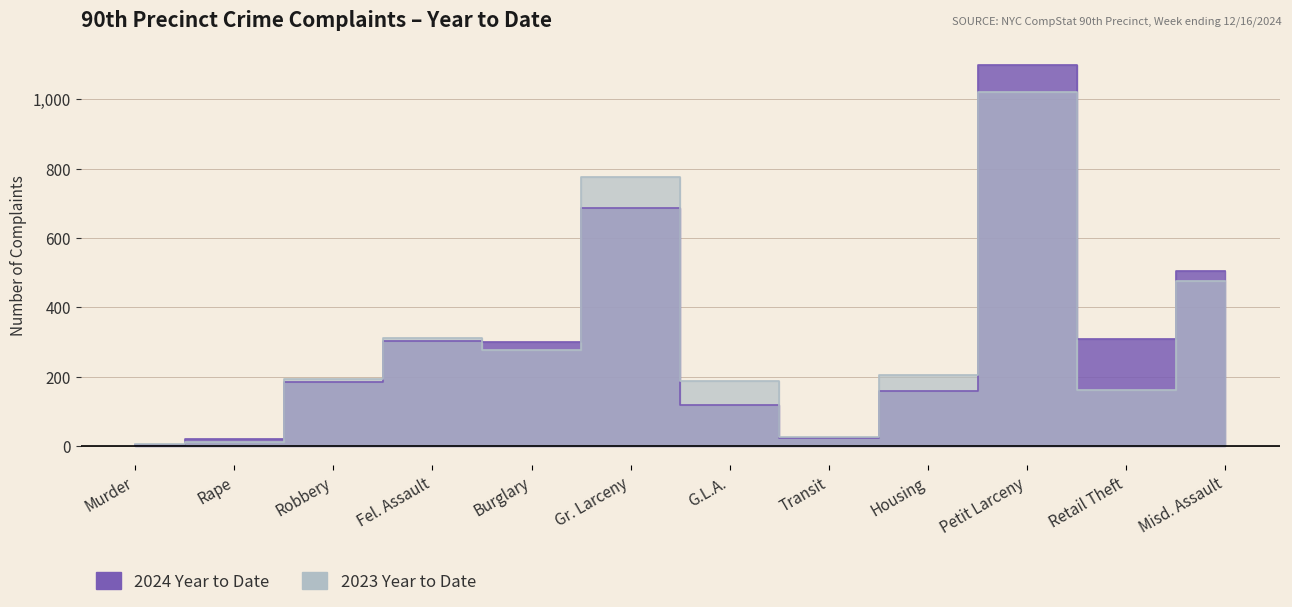

Between Housing and Retail Theft, which series saw the biggest shift?

2024 Year to Date